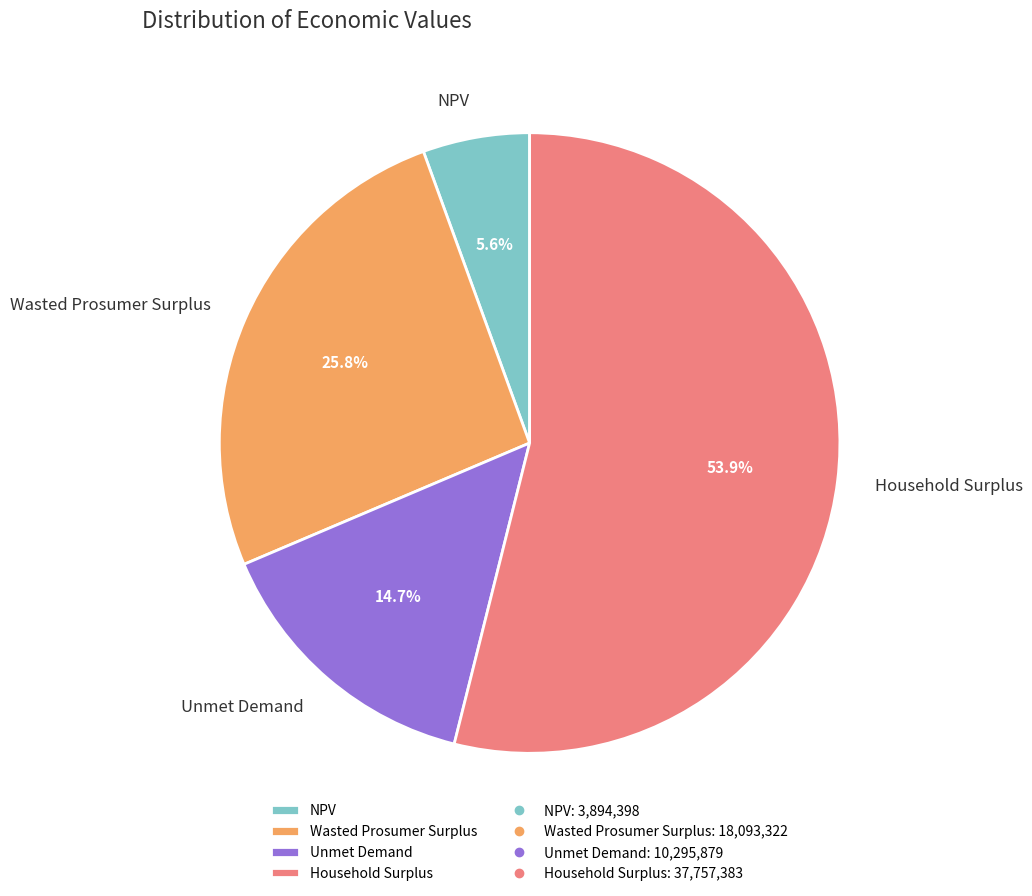

Which slice is the largest?

Household Surplus